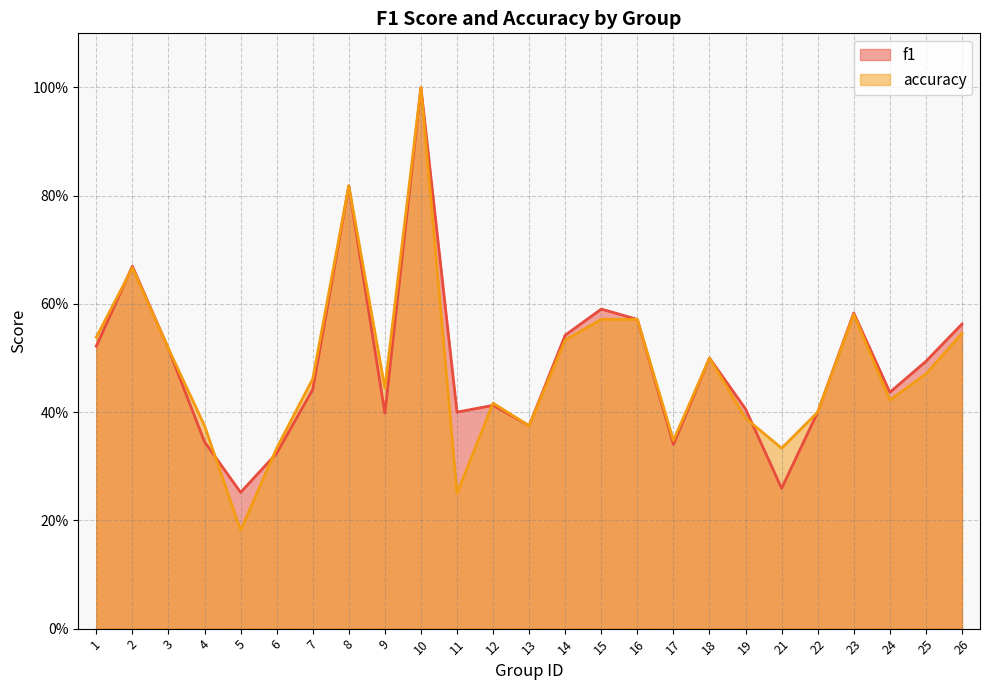

Rank the series by their average value, from lowest to highest.

accuracy, f1